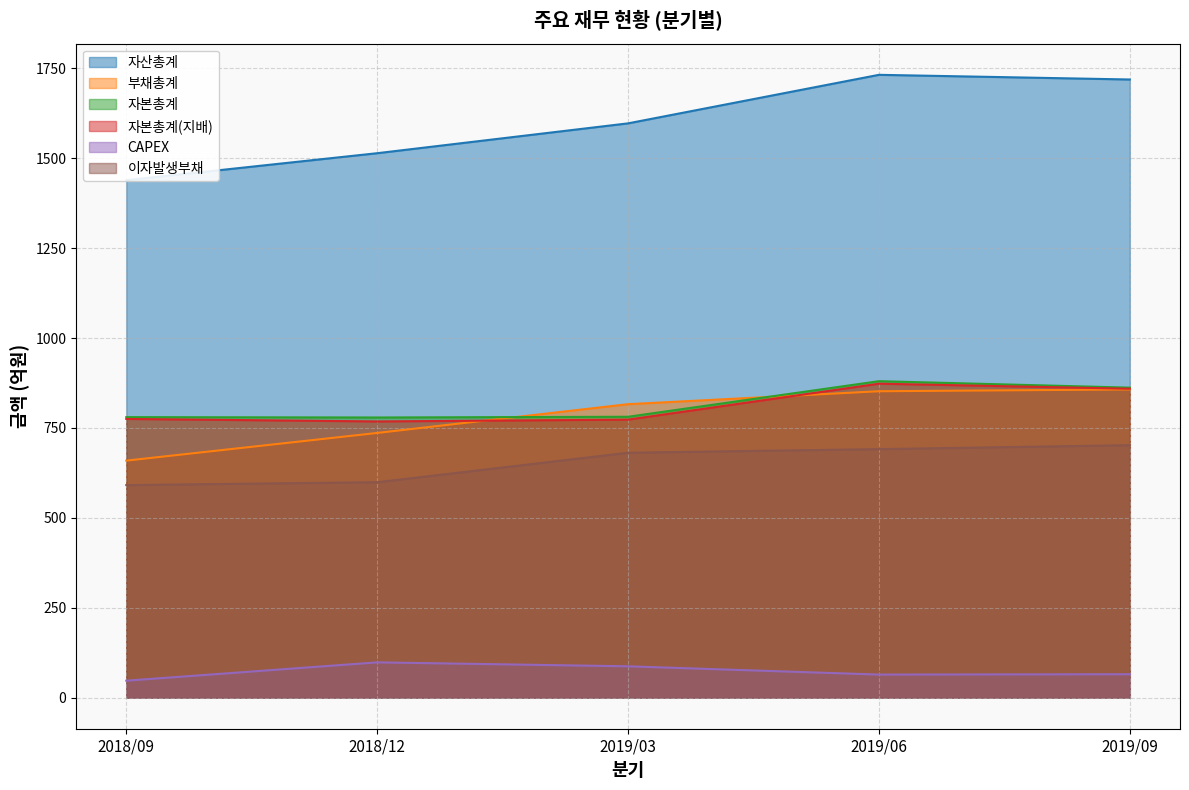

What is the label of the 4th point from the right?

2018/12